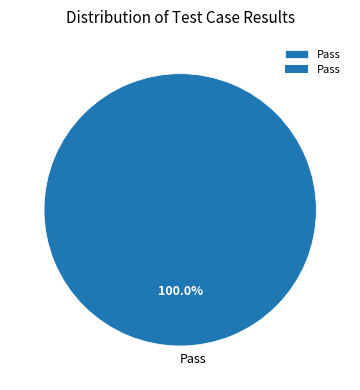

To the nearest percent, what percentage of the pie is Pass?

100%